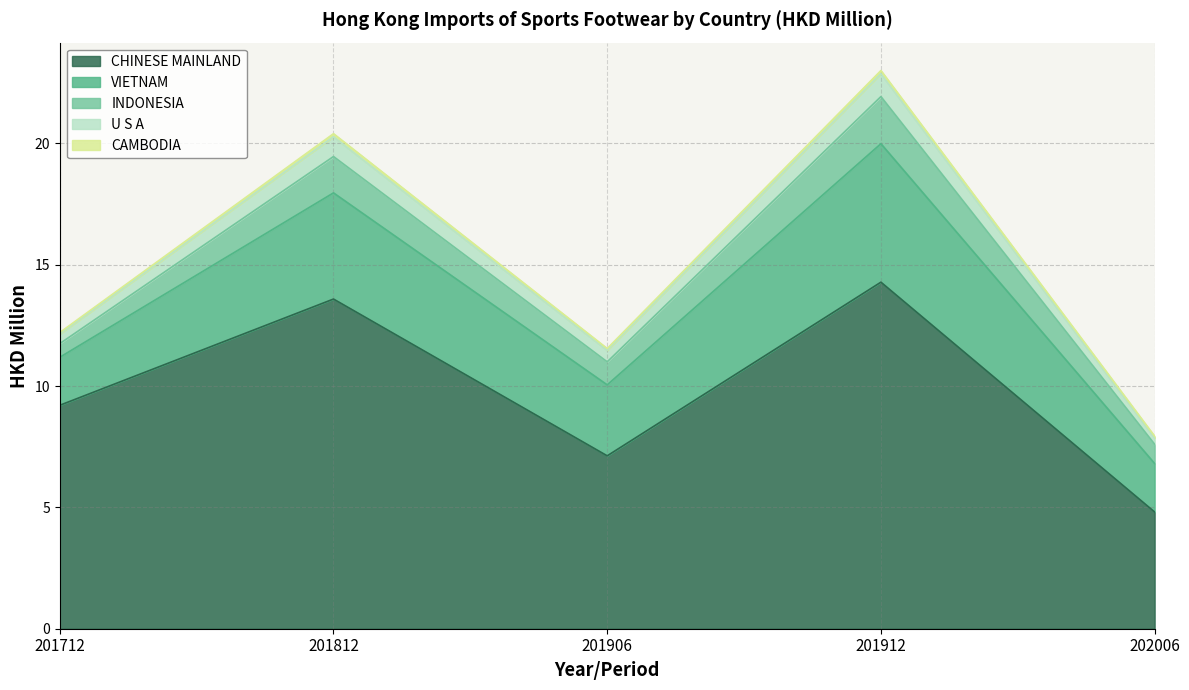

What is the value of the VIETNAM point at the 3rd from the left?

2.9